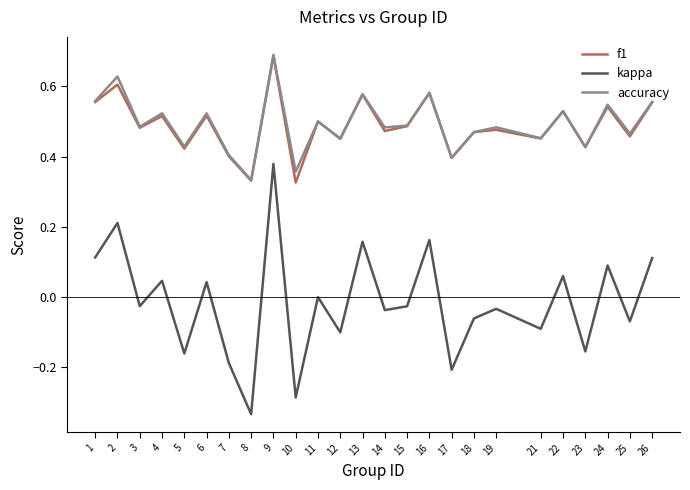

What are all the series names shown in the legend?

f1, kappa, accuracy